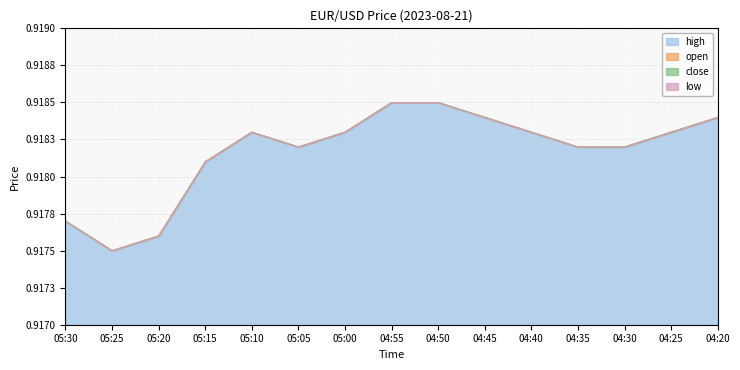

True or false: close and low intersect in this chart.

False